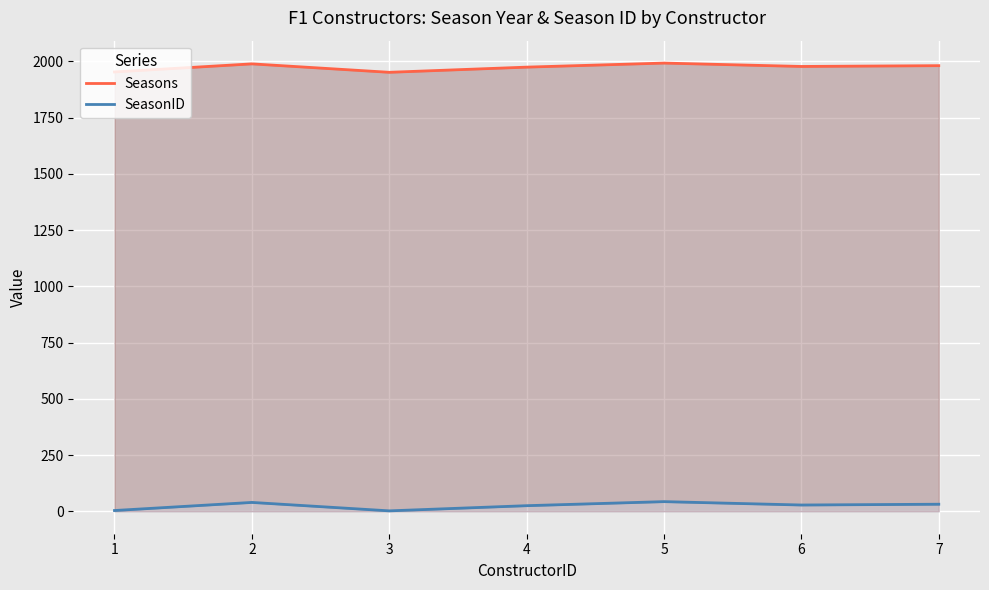

What is the value of the Seasons point at the 2nd from the left?

1988.5